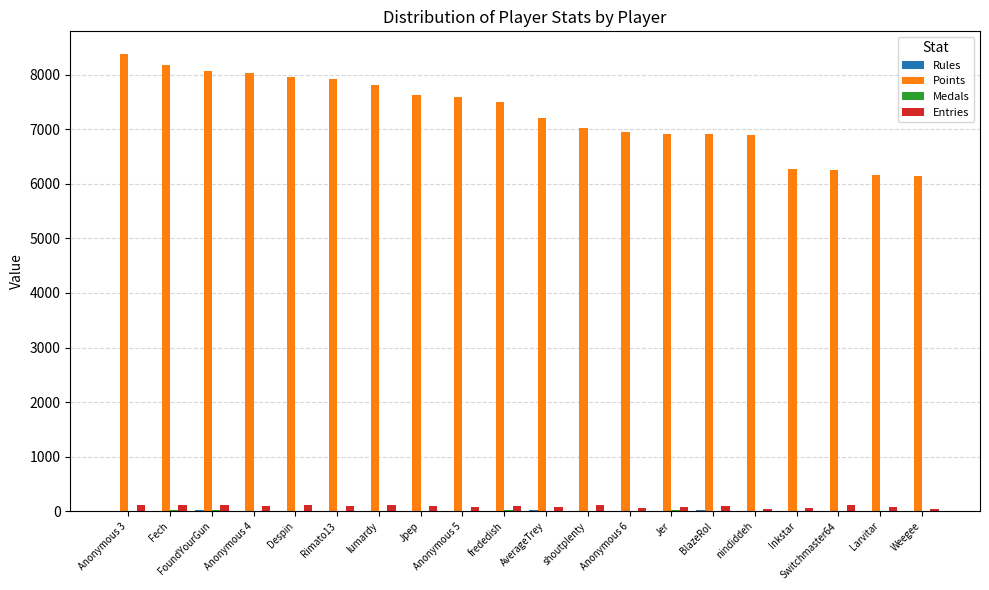

The Points series shows 7016 at shoutplenty. True or false?

True